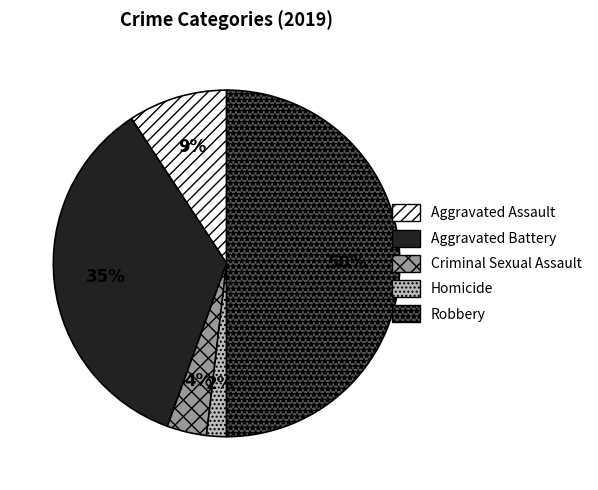

What is the largest slice in the pie chart?

Robbery